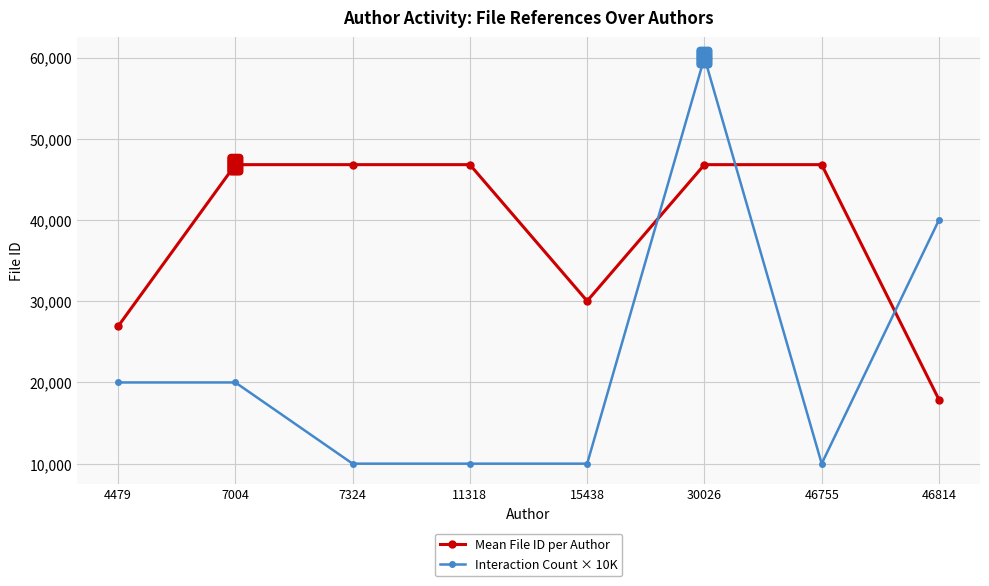

List the series in order of their overall mean, highest first.

Mean File ID per Author, Interaction Count × 10K